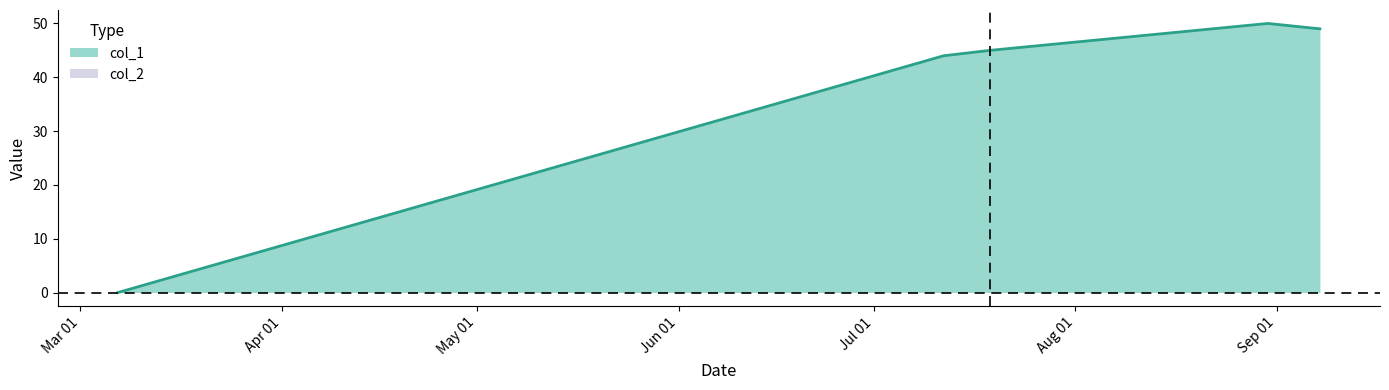

What is the difference between the values at 1531332725 and 1531948298?

1